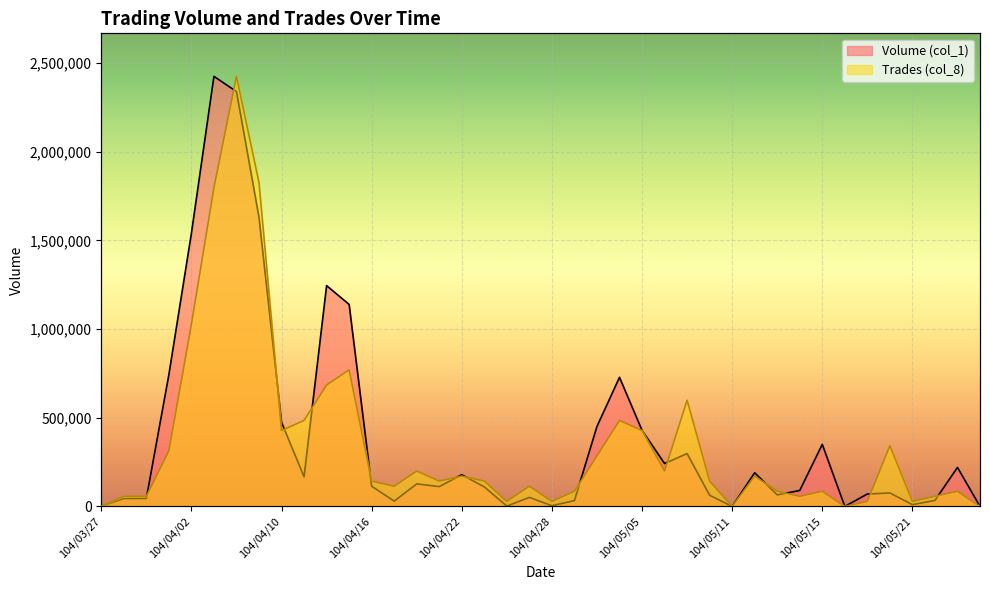

What are all the series names shown in the legend?

Volume (col_1), Trades (col_8)